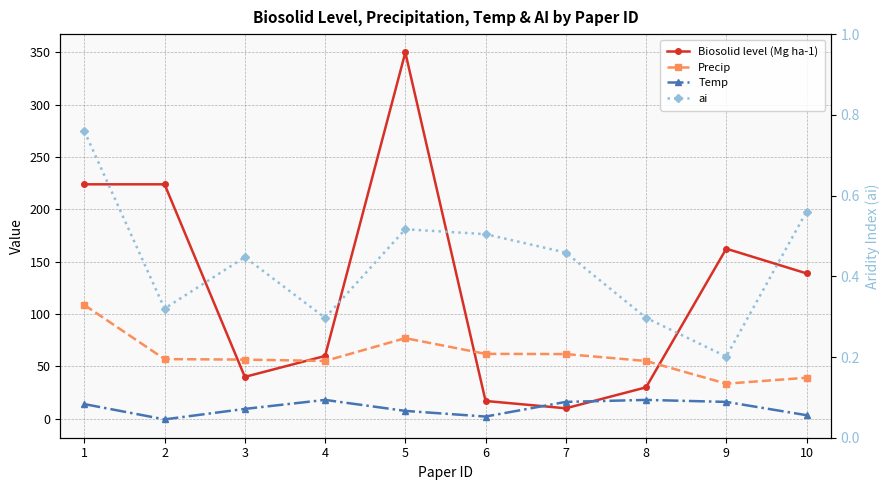

What is the value of the ai point at the 2nd from the left?

0.3